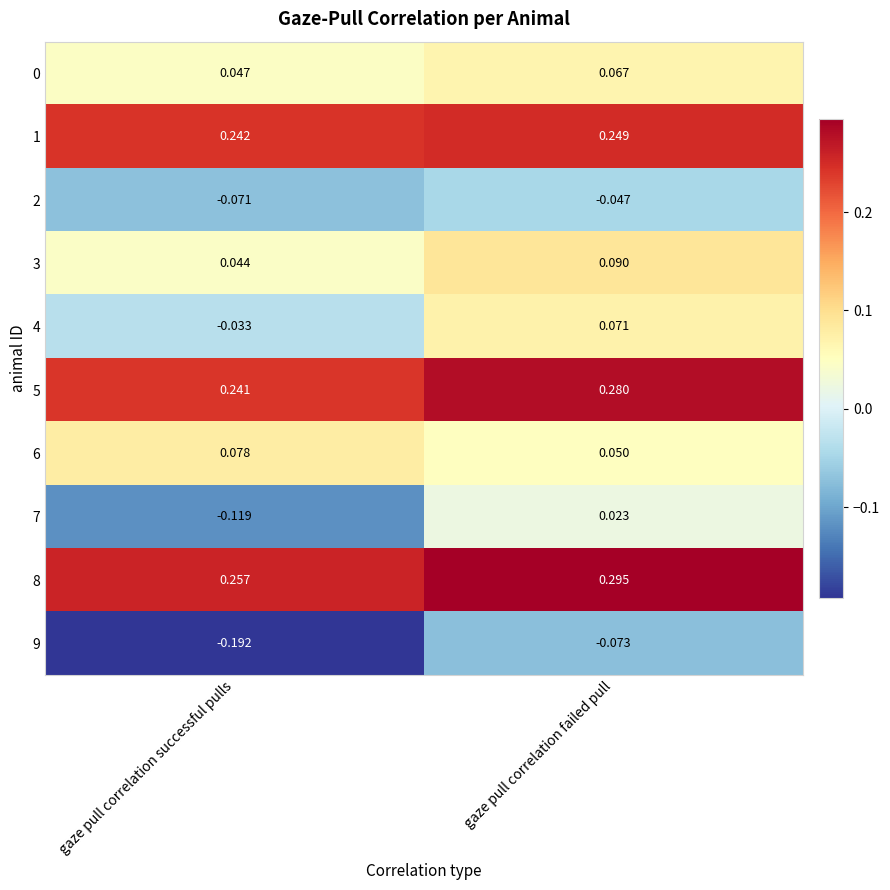

At which category is the sum across all series the highest?

gaze pull correlation failed pull